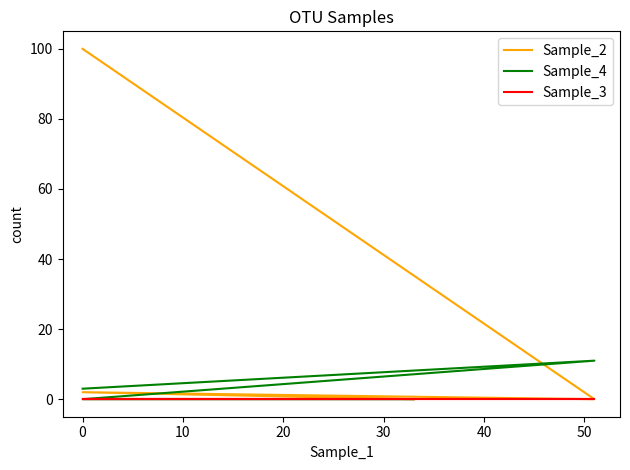

What is the highest value of the Sample_4 series?

11